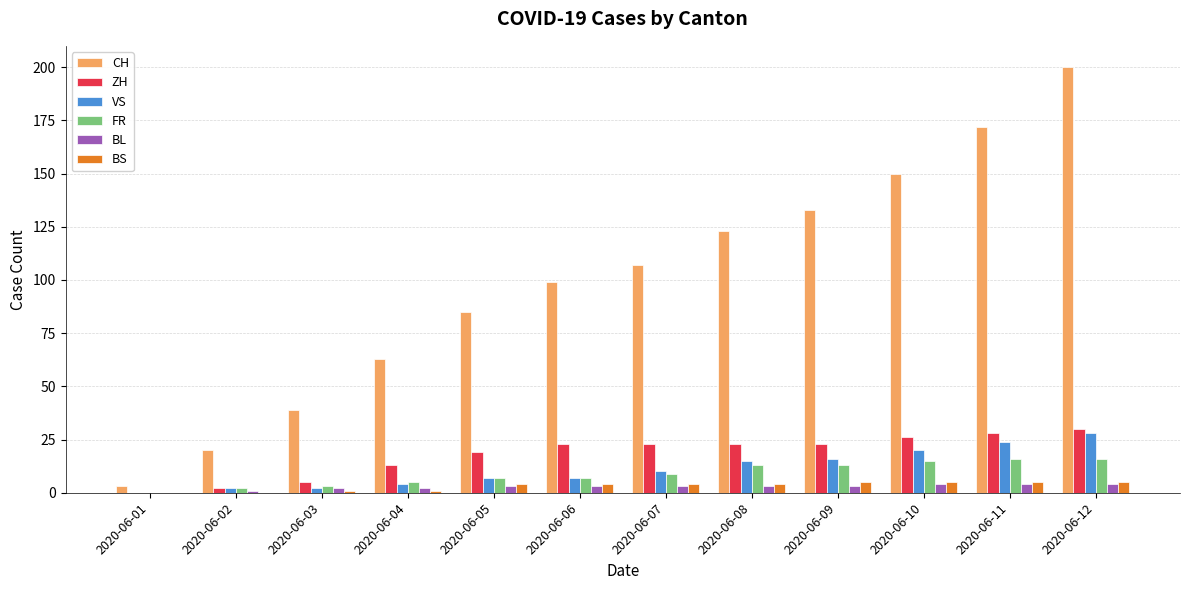

Are the bars horizontal?

No